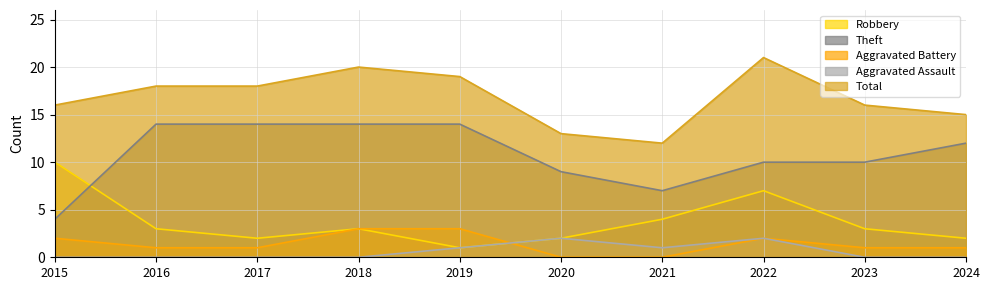

True or false: Total has more than 0 interior local peaks.

True